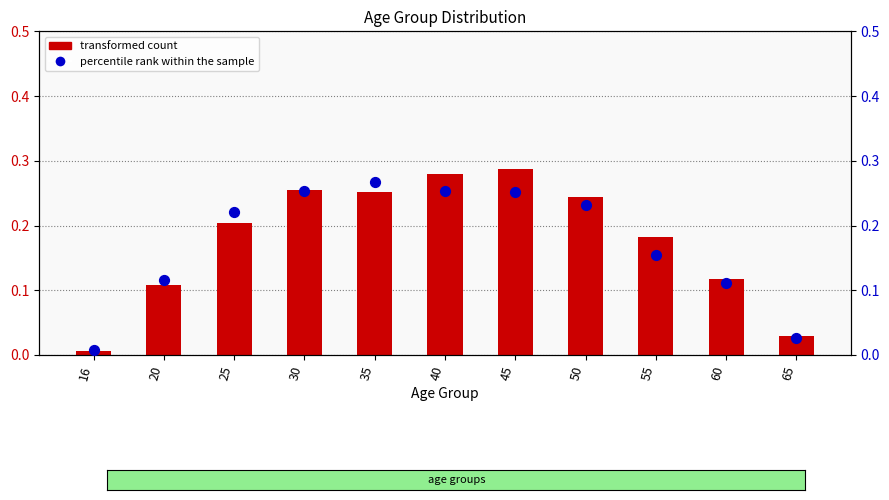

At how many categories does at least one series exceed 0?

11